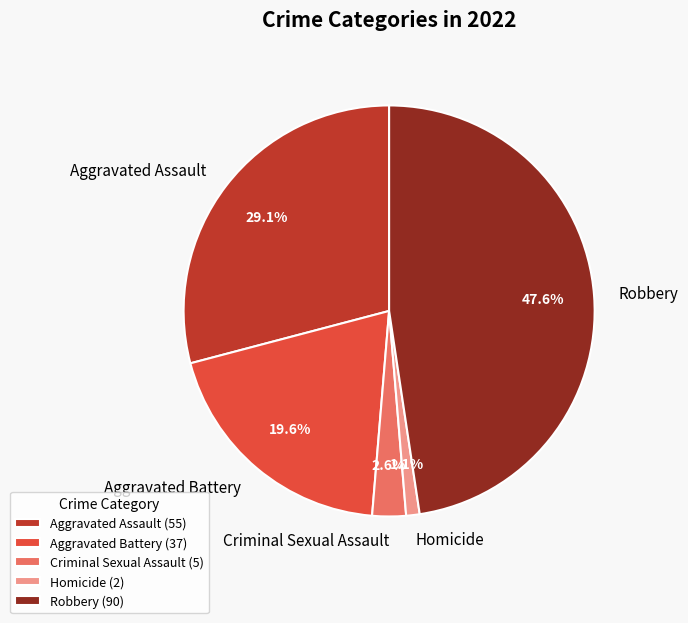

Is there a majority slice in this chart?

No